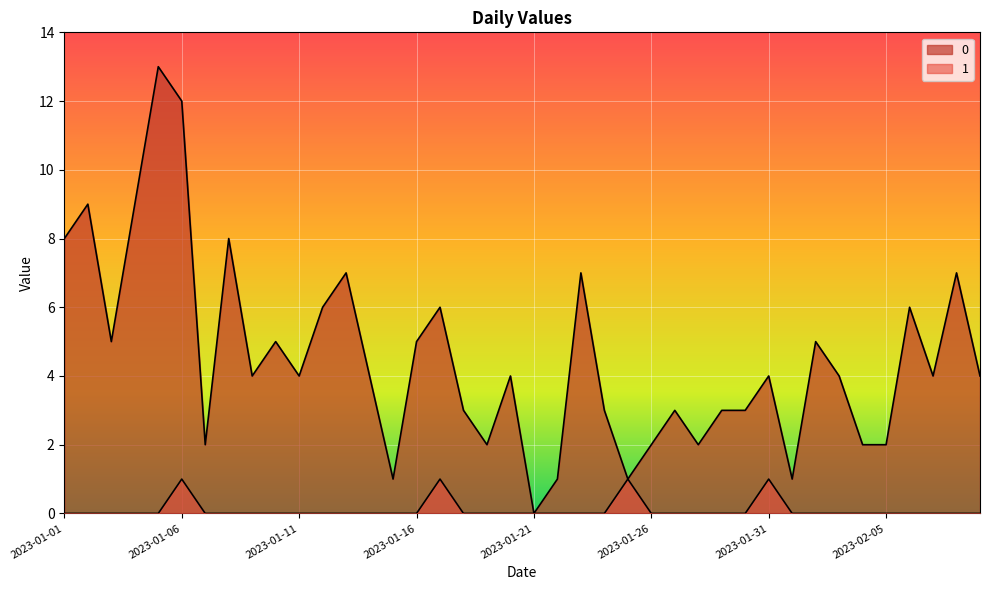

At 2023-01-19, list the series in order from smallest to largest.

1, 0